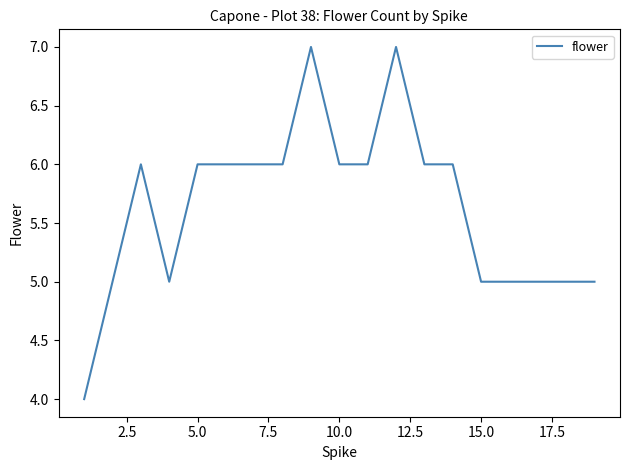

What is the difference between the maximum and minimum values?

3